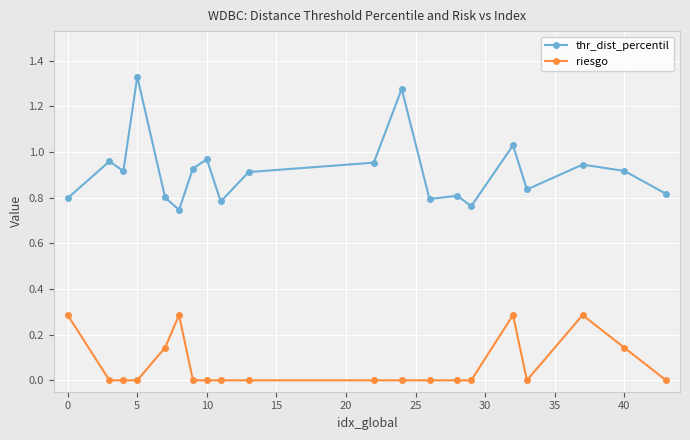

What is the difference between the maximum and minimum values in the riesgo series?

0.3